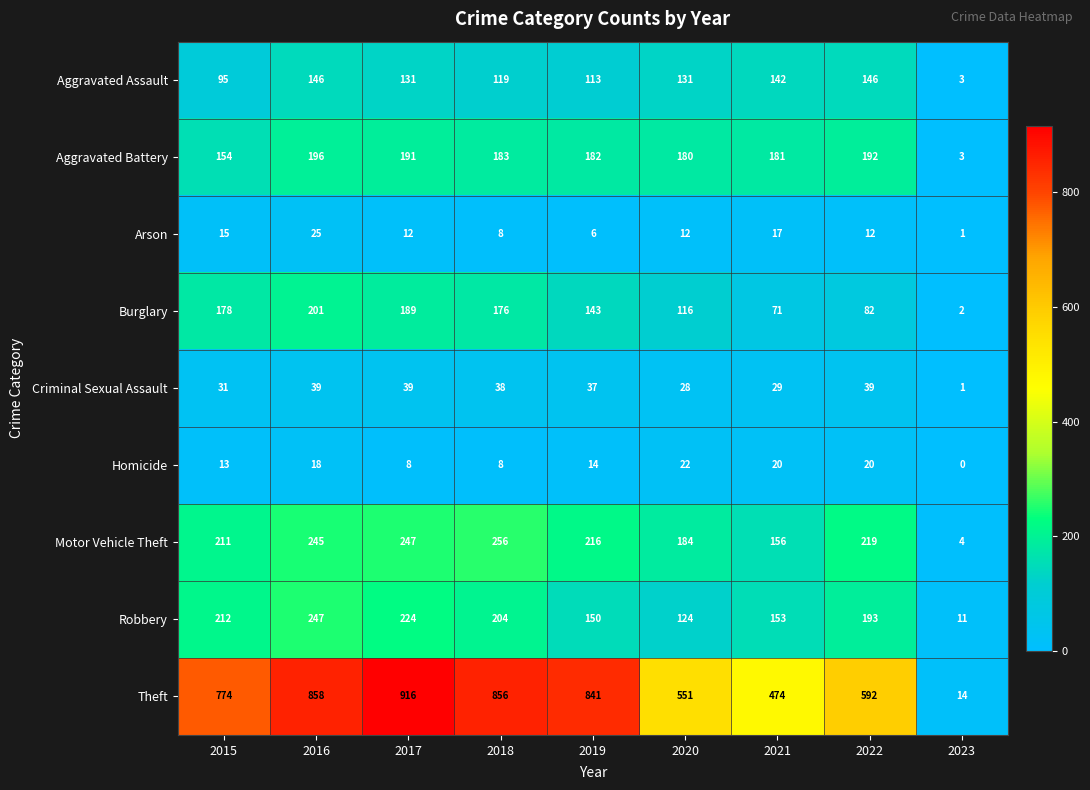

Rank the series by their maximum value, from highest to lowest.

Theft, Motor Vehicle Theft, Robbery, Burglary, Aggravated Battery, Aggravated Assault, Criminal Sexual Assault, Arson, Homicide